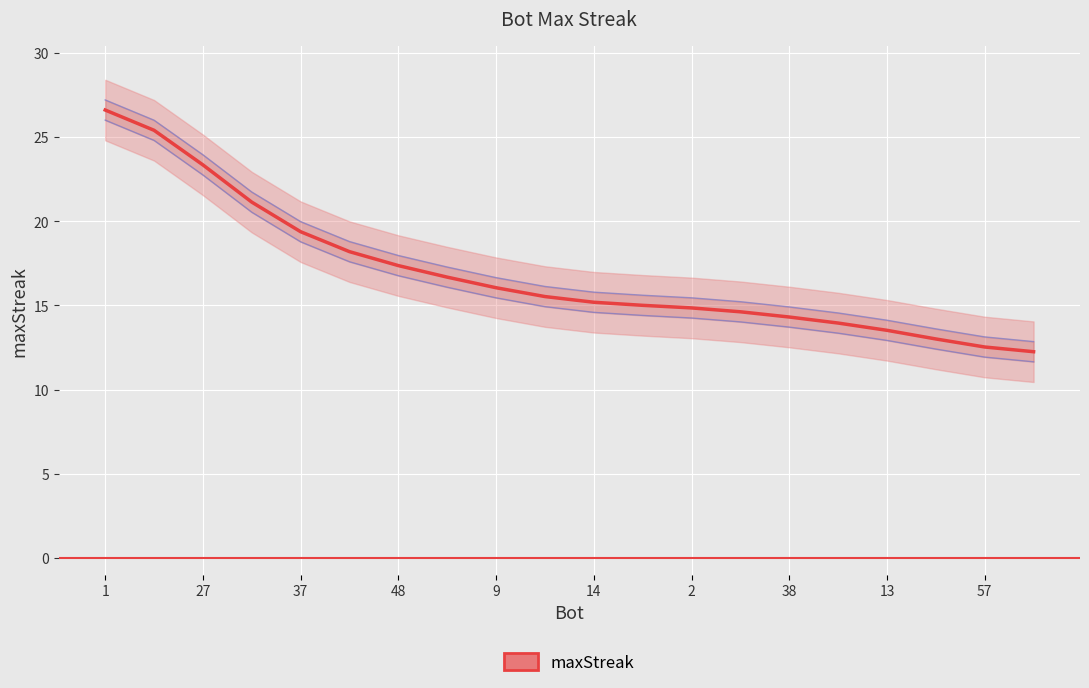

True or false: the data shows 30.0 at 48.

False